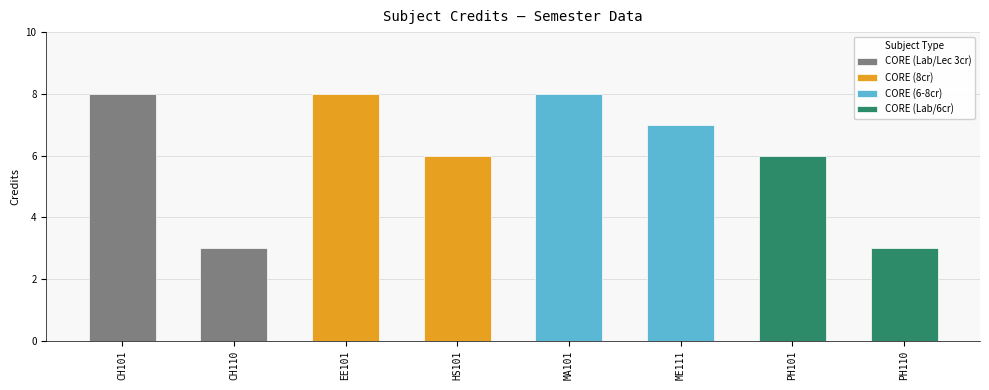

The value at CH110 is 3. True or false?

True